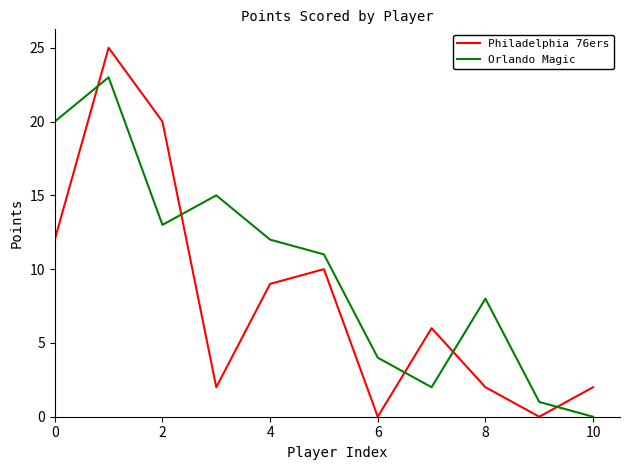

How many lines are shown in the chart?

2